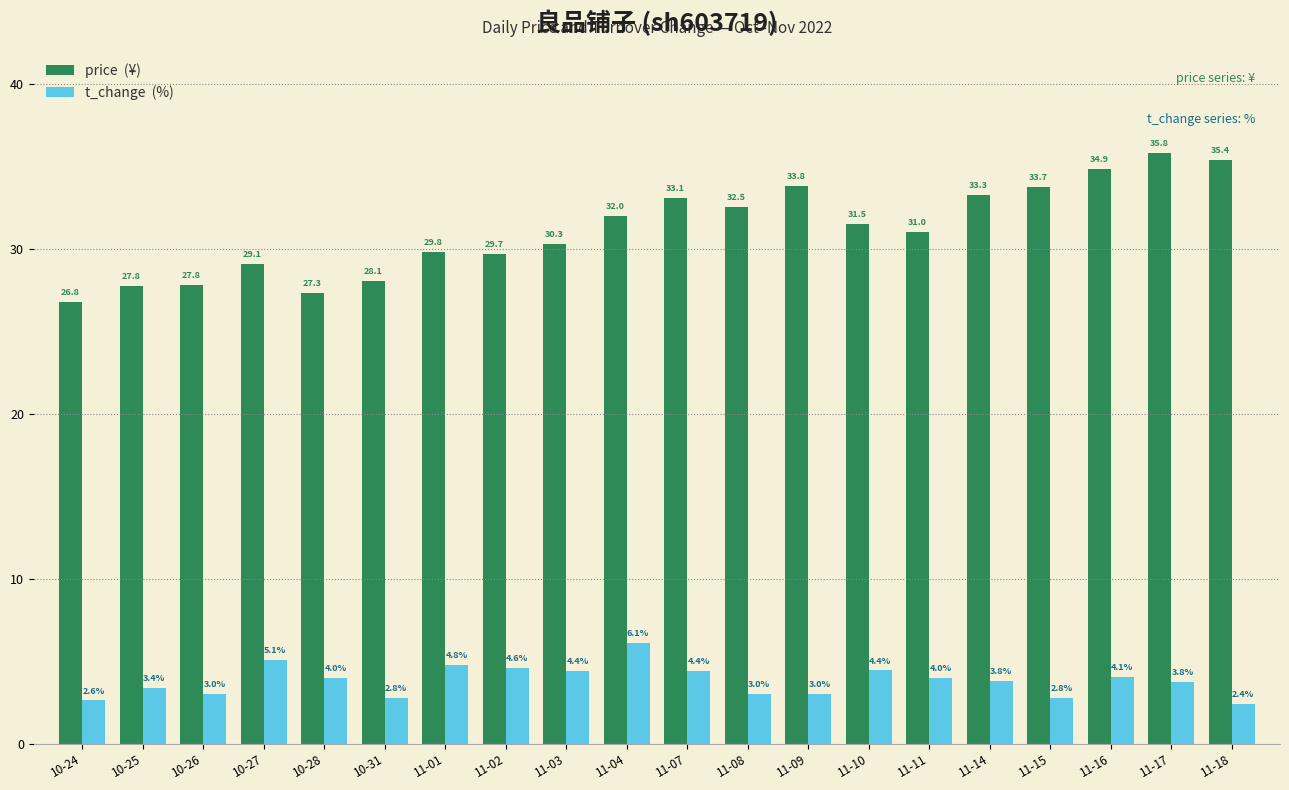

How many distinct data groups are displayed?

2